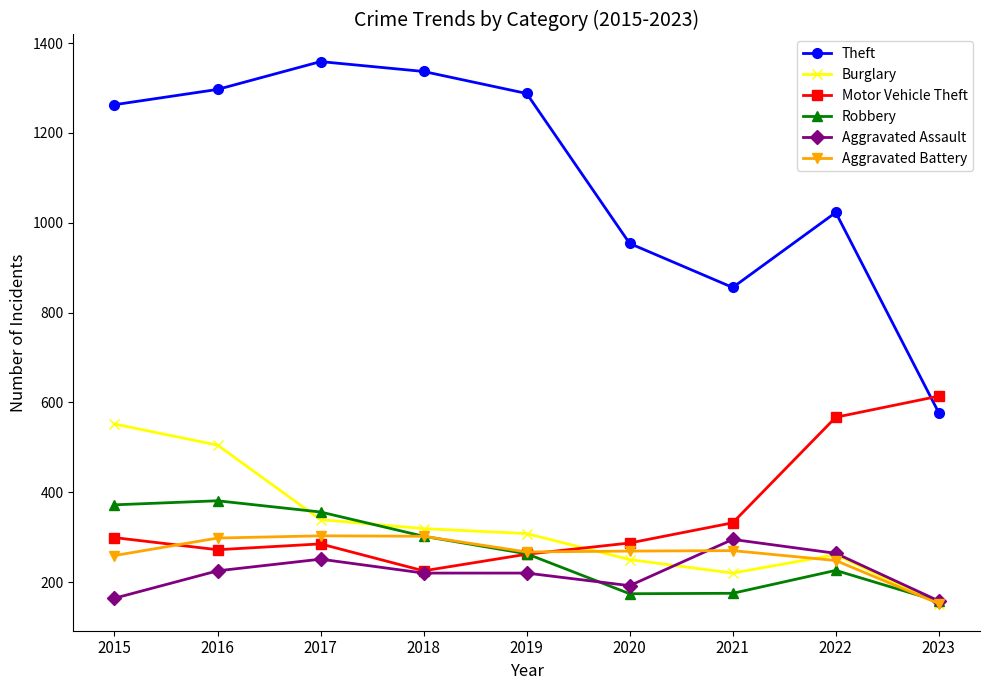

Where is the first local maximum for Burglary?

2022